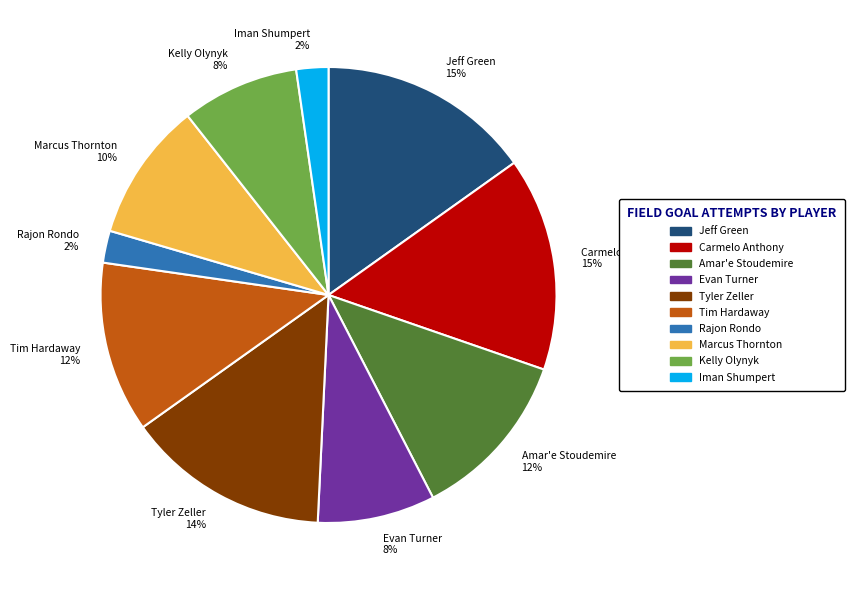

To the nearest percent, what is the average slice percentage?

10%